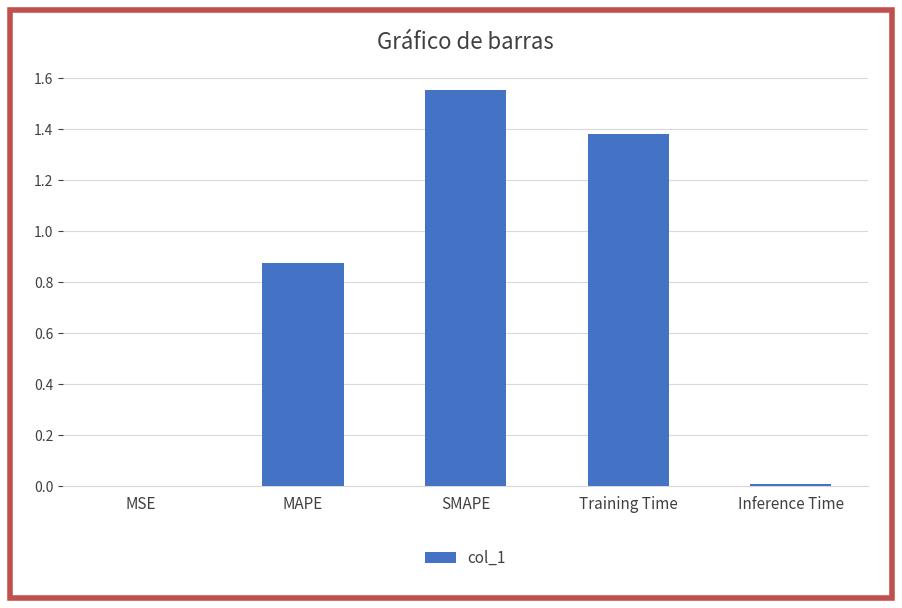

Between Inference Time and Training Time, which is larger?

Training Time